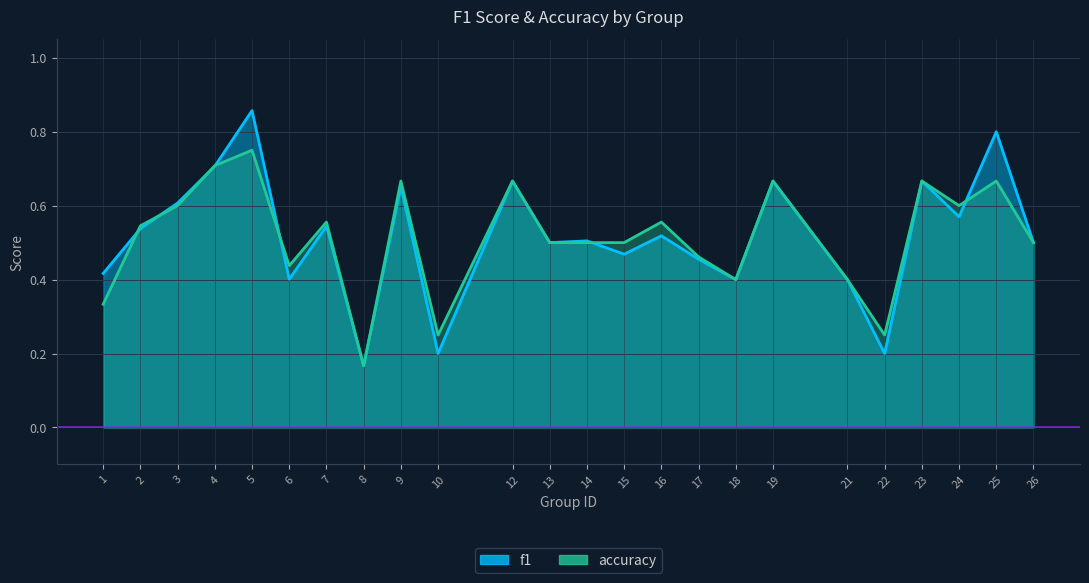

What is the difference between the f1 values at 21 and 23?

0.3